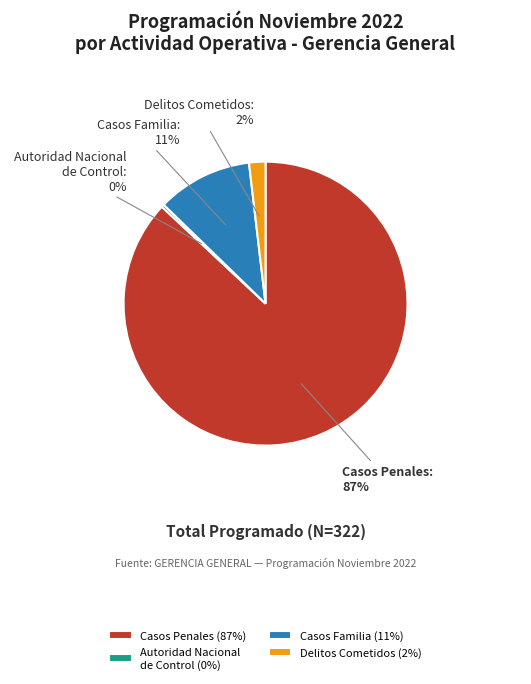

Is there a majority slice in this chart?

Yes